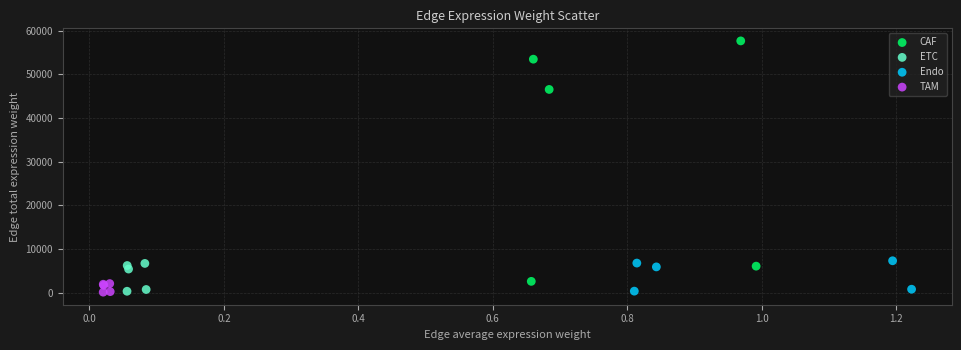

What are all the series names shown in the legend?

CAF, ETC, Endo, TAM